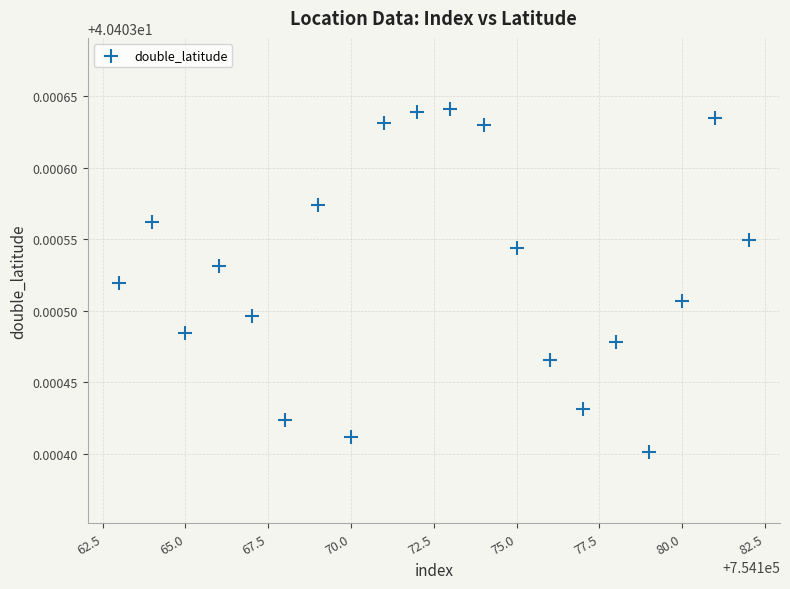

What is the range of X values (max minus min)?

19.0